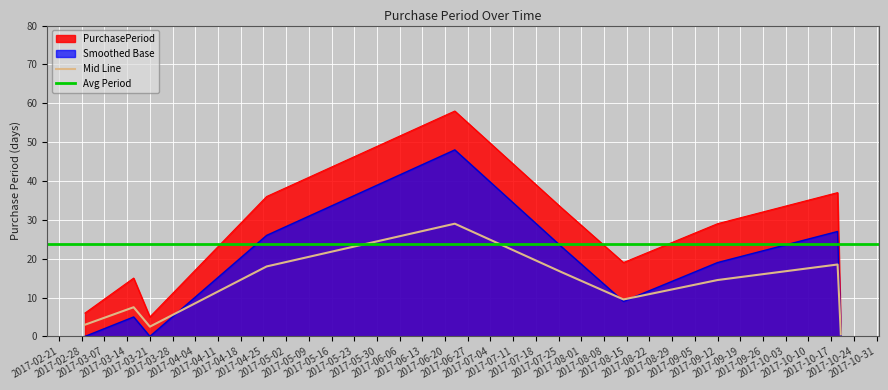

How many interior local peaks (higher than both neighbors) does the data have?

3